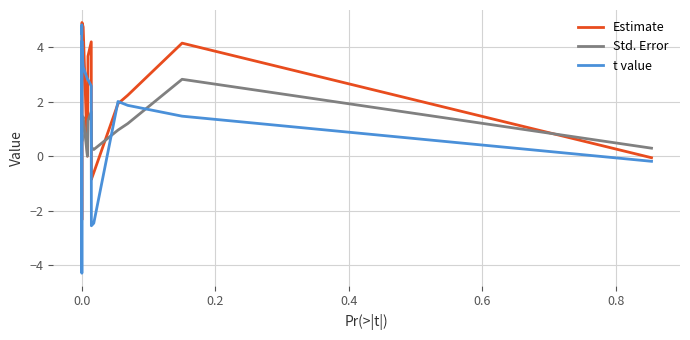

Which series has the widest spread of values?

t value